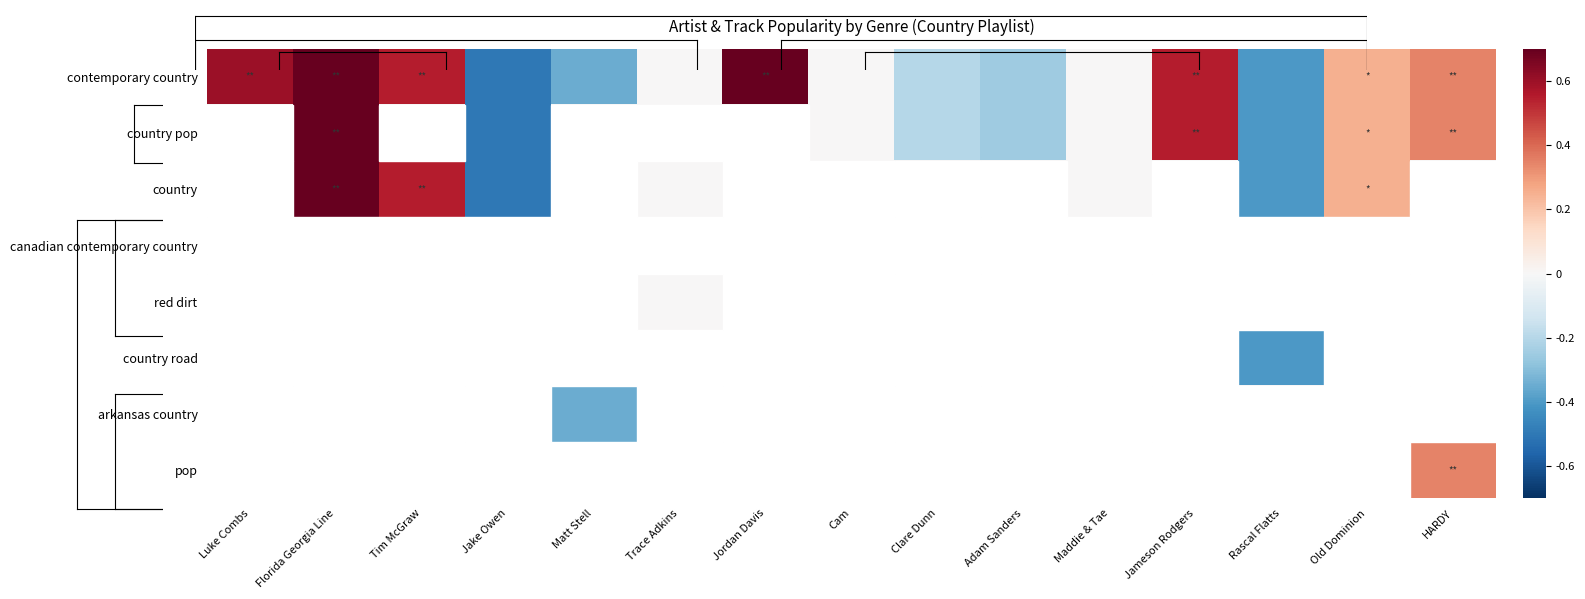

Reading left to right, transcribe all the data shown in this chart.

contemporary country: Luke Combs=0.6	Florida Georgia Line=0.8	Tim McGraw=0.6	Jake Owen=-0.5	Matt Stell=-0.3	Trace Adkins=0.0	Jordan Davis=0.7	Cam=0.0	Clare Dunn=-0.2	Adam Sanders=-0.2	Maddie & Tae=0.0	Jameson Rodgers=0.6	Rascal Flatts=-0.4	Old Dominion=0.2	HARDY=0.3
country pop: Luke Combs=0.0	Florida Georgia Line=0.8	Tim McGraw=0.0	Jake Owen=-0.5	Matt Stell=0.0	Trace Adkins=0.0	Jordan Davis=0.0	Cam=0.0	Clare Dunn=-0.2	Adam Sanders=-0.2	Maddie & Tae=0.0	Jameson Rodgers=0.6	Rascal Flatts=-0.4	Old Dominion=0.2	HARDY=0.3
country: Luke Combs=0.0	Florida Georgia Line=0.8	Tim McGraw=0.6	Jake Owen=-0.5	Matt Stell=0.0	Trace Adkins=0.0	Jordan Davis=0.0	Cam=0.0	Clare Dunn=0.0	Adam Sanders=0.0	Maddie & Tae=0.0	Jameson Rodgers=0.0	Rascal Flatts=-0.4	Old Dominion=0.2	HARDY=0.0
canadian contemporary country: Luke Combs=0.0	Florida Georgia Line=0.0	Tim McGraw=0.0	Jake Owen=0.0	Matt Stell=0.0	Trace Adkins=0.0	Jordan Davis=0.0	Cam=0.0	Clare Dunn=0.0	Adam Sanders=0.0	Maddie & Tae=0.0	Jameson Rodgers=0.0	Rascal Flatts=0.0	Old Dominion=0.0	HARDY=0.0
red dirt: Luke Combs=0.0	Florida Georgia Line=0.0	Tim McGraw=0.0	Jake Owen=0.0	Matt Stell=0.0	Trace Adkins=0.0	Jordan Davis=0.0	Cam=0.0	Clare Dunn=0.0	Adam Sanders=0.0	Maddie & Tae=0.0	Jameson Rodgers=0.0	Rascal Flatts=0.0	Old Dominion=0.0	HARDY=0.0
country road: Luke Combs=0.0	Florida Georgia Line=0.0	Tim McGraw=0.0	Jake Owen=0.0	Matt Stell=0.0	Trace Adkins=0.0	Jordan Davis=0.0	Cam=0.0	Clare Dunn=0.0	Adam Sanders=0.0	Maddie & Tae=0.0	Jameson Rodgers=0.0	Rascal Flatts=-0.4	Old Dominion=0.0	HARDY=0.0
arkansas country: Luke Combs=0.0	Florida Georgia Line=0.0	Tim McGraw=0.0	Jake Owen=0.0	Matt Stell=-0.3	Trace Adkins=0.0	Jordan Davis=0.0	Cam=0.0	Clare Dunn=0.0	Adam Sanders=0.0	Maddie & Tae=0.0	Jameson Rodgers=0.0	Rascal Flatts=0.0	Old Dominion=0.0	HARDY=0.0
pop: Luke Combs=0.0	Florida Georgia Line=0.0	Tim McGraw=0.0	Jake Owen=0.0	Matt Stell=0.0	Trace Adkins=0.0	Jordan Davis=0.0	Cam=0.0	Clare Dunn=0.0	Adam Sanders=0.0	Maddie & Tae=0.0	Jameson Rodgers=0.0	Rascal Flatts=0.0	Old Dominion=0.0	HARDY=0.3